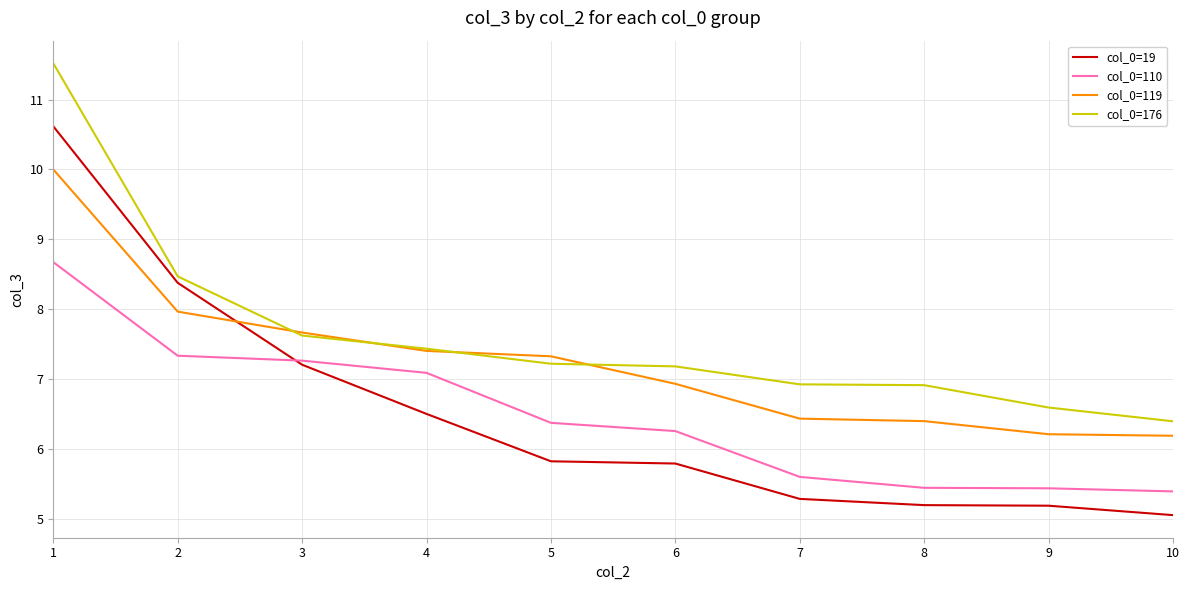

What value does the col_0=110 series have at 10?

5.4